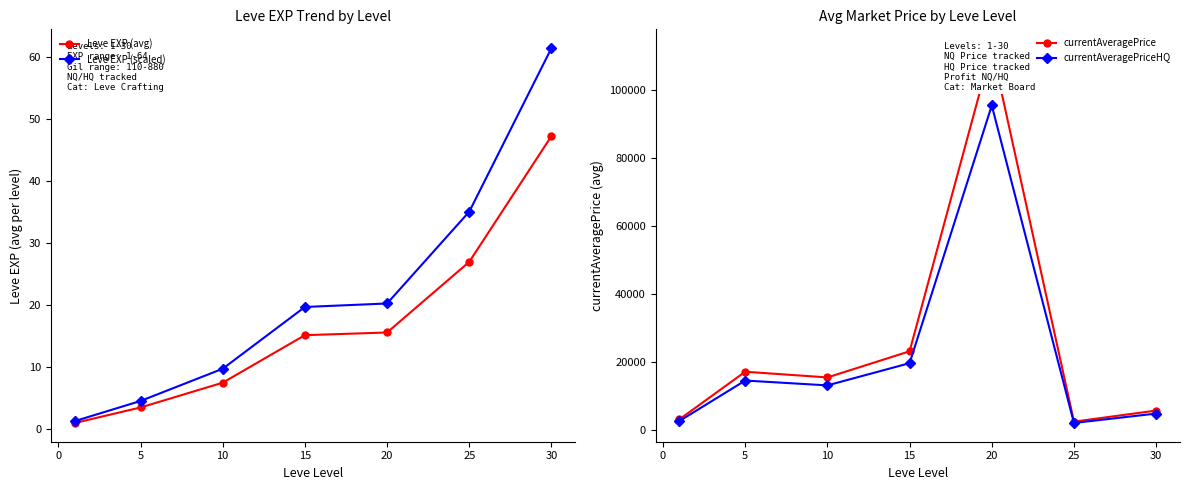

Is the value of Leve EXP (scaled) at 5 greater than the value of Leve EXP (avg) at 25?

No